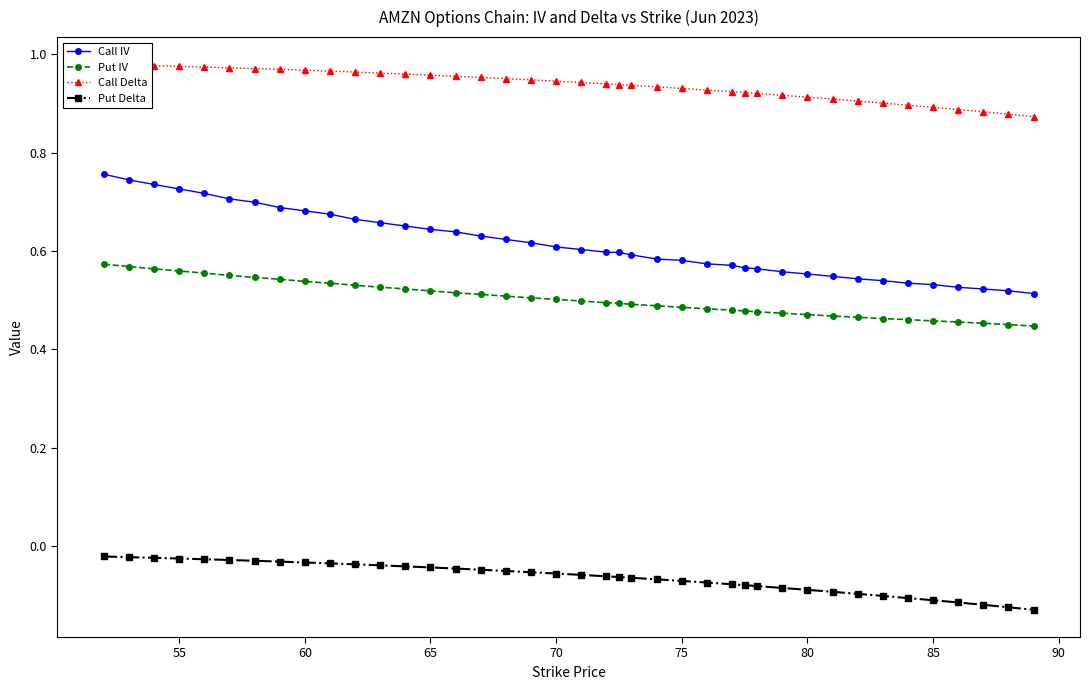

At how many categories does at least one series exceed 0?

40